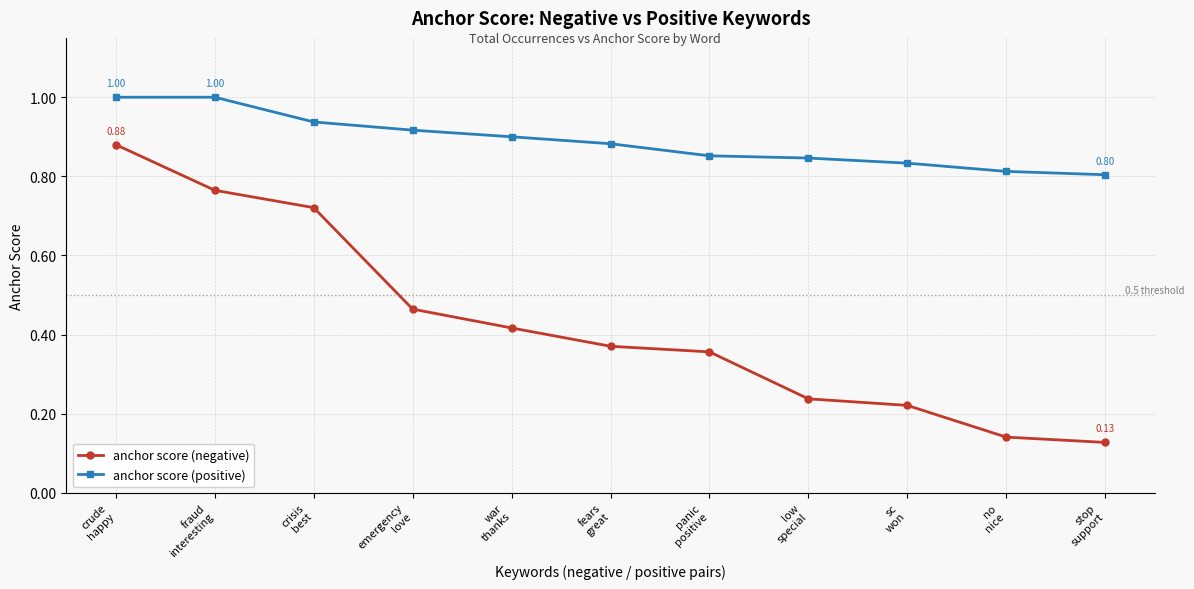

Which series has the largest total across all categories?

anchor score (positive)